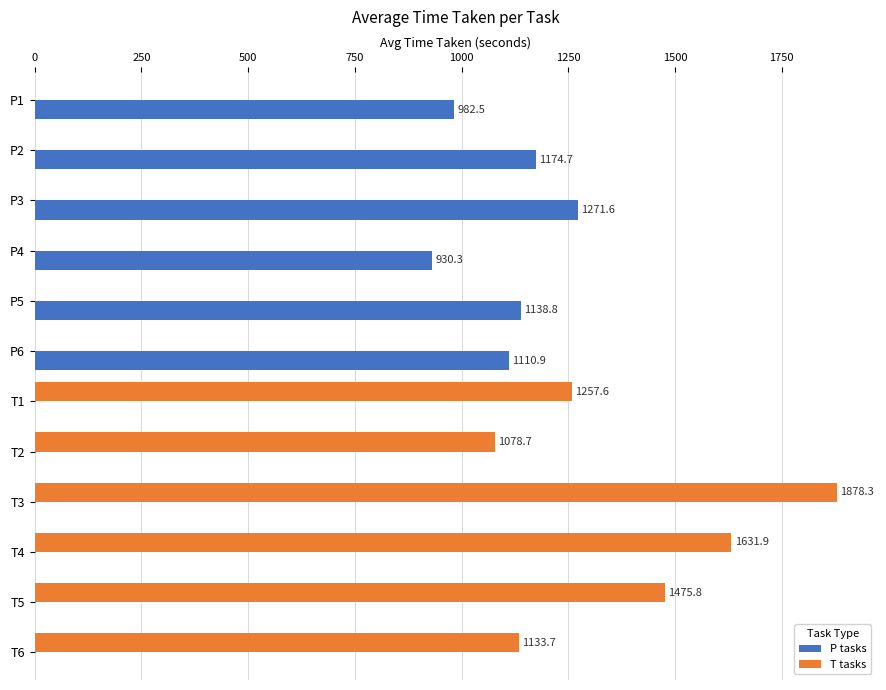

The P tasks series shows 414.9 at P5. True or false?

False